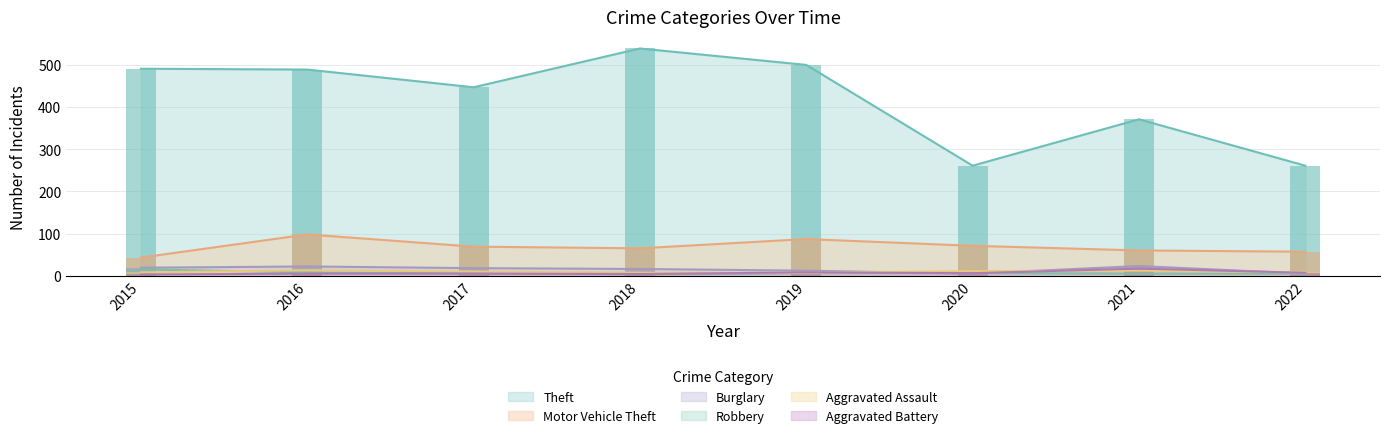

Reading left to right, what are all the values shown in this chart?

Theft: 491	489	447	539	500	261	371	261
Motor Vehicle Theft: 43	98	69	65	87	71	60	57
Burglary: 19	22	18	16	12	5	23	5
Robbery: 15	8	6	3	6	6	5	5
Aggravated Assault: 8	13	10	7	7	11	12	8
Aggravated Battery: 3	5	5	4	8	6	17	7